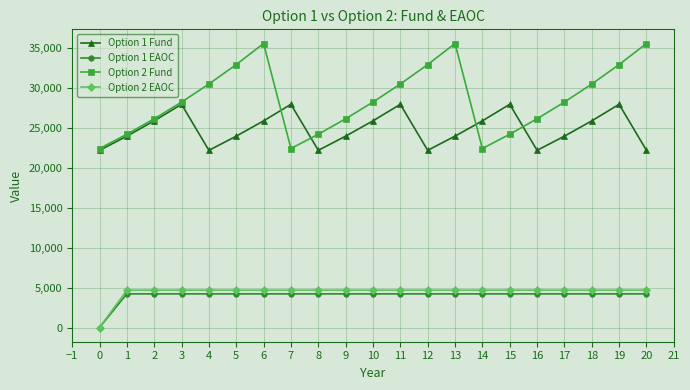

True or false: Option 1 Fund and Option 2 EAOC cross at least once.

False